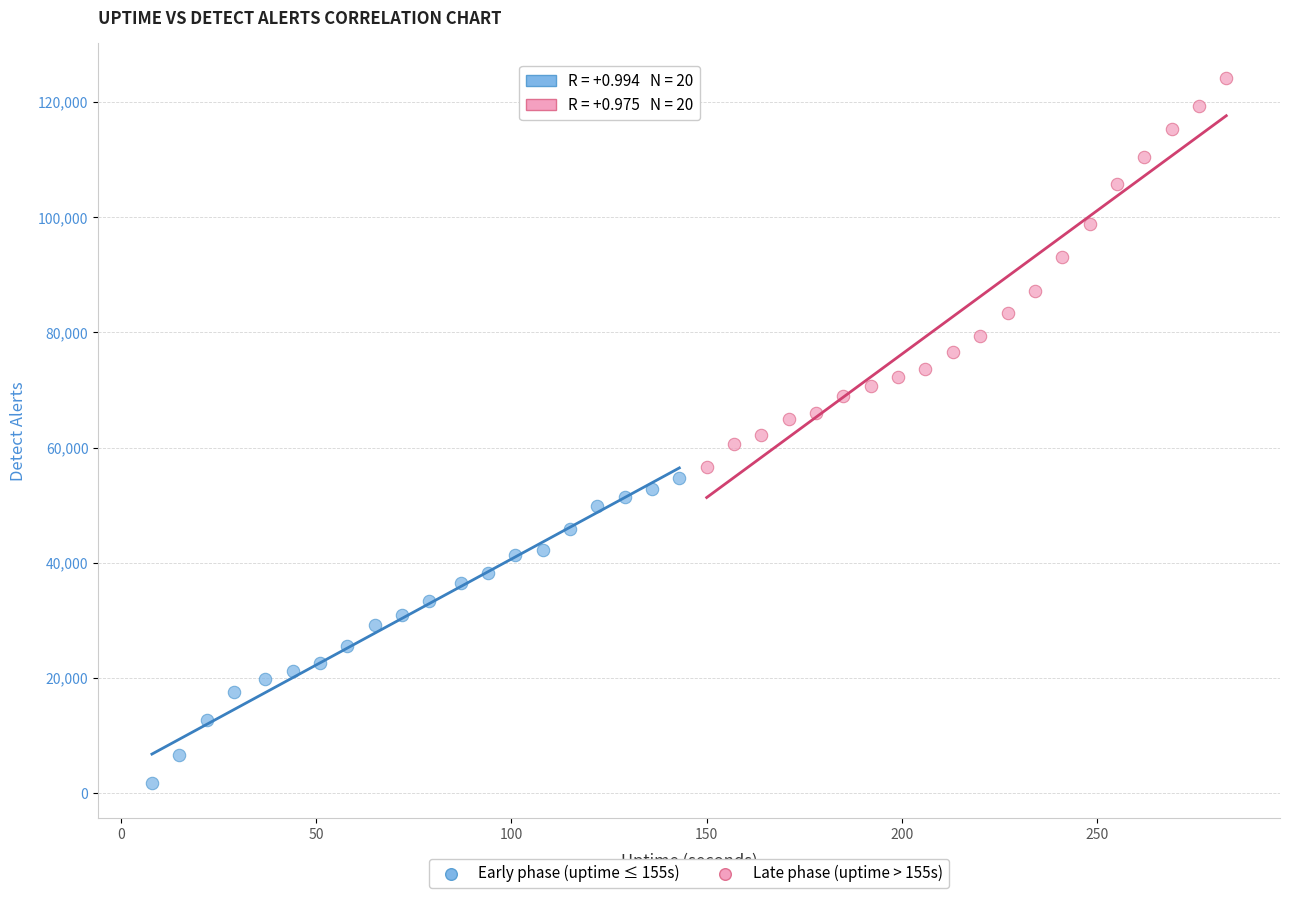

Which series reaches the maximum Y coordinate?

Late phase (uptime > 155s)